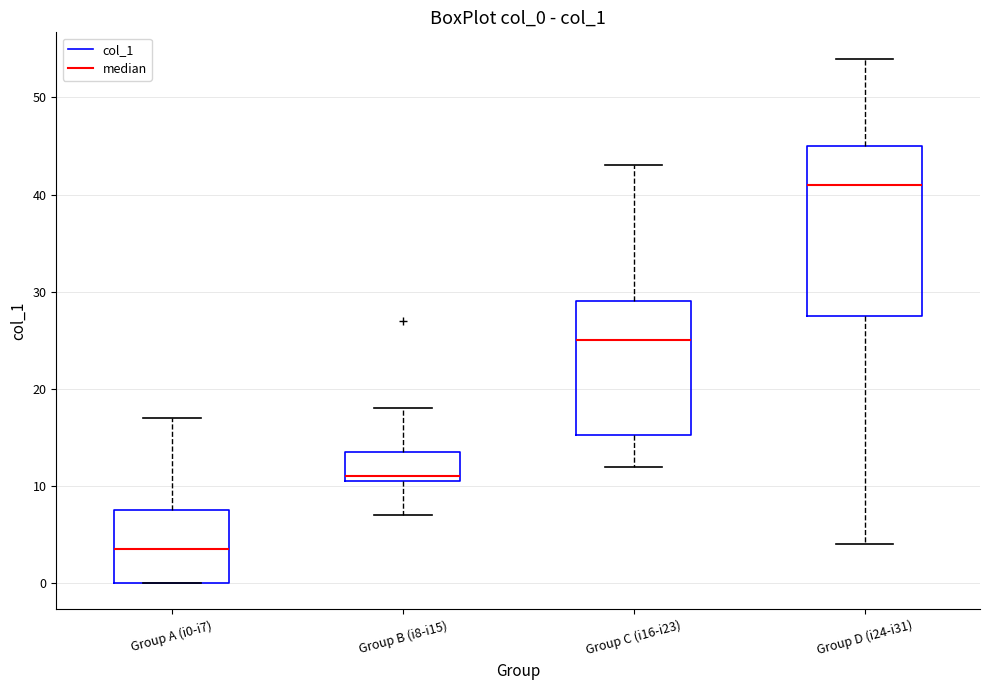

Comparing the boxes themselves (not the whiskers), which one is the tallest?

Group D (i24-i31)